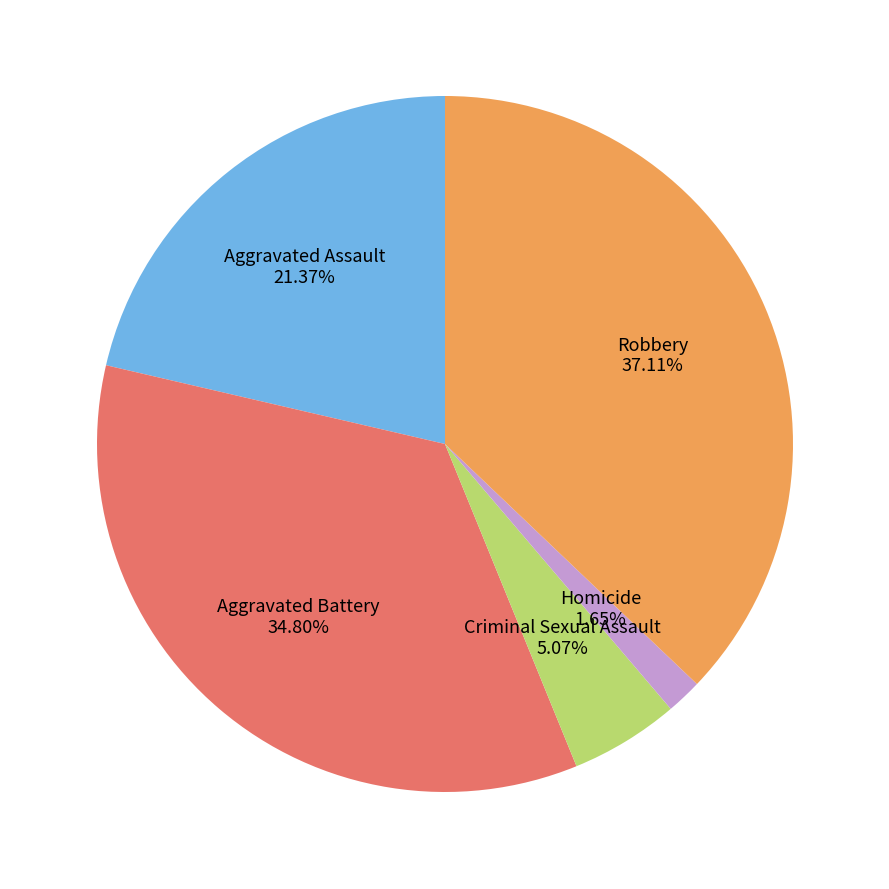

To the nearest percent, what is the difference between the Homicide and Robbery slice percentages?

35%